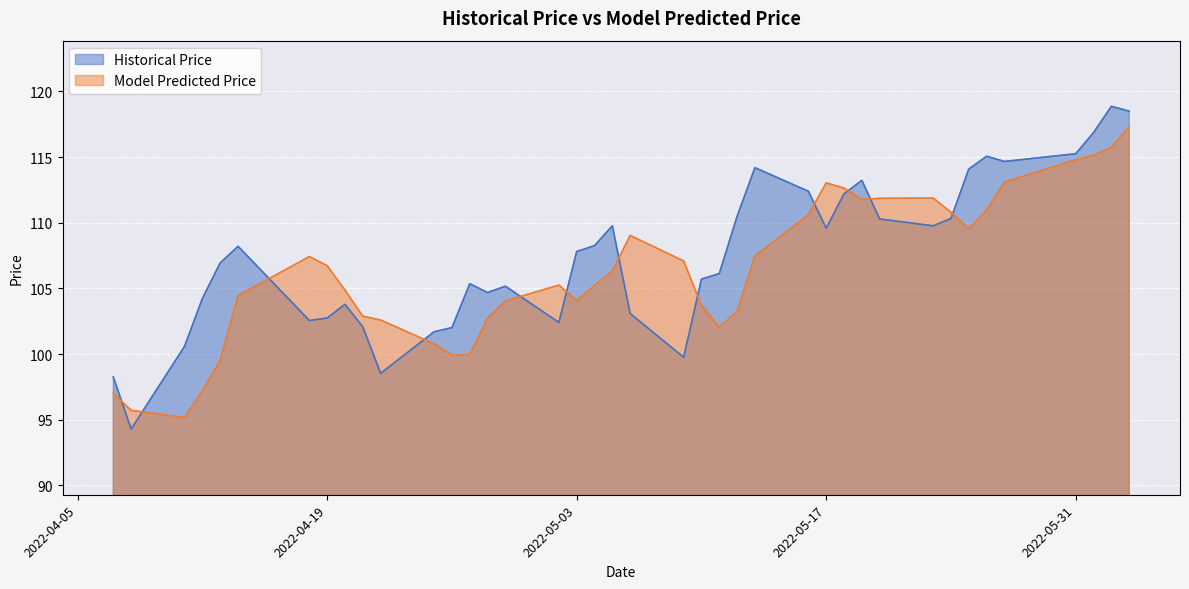

How many times do Historical Price and Model Predicted Price cross each other?

12